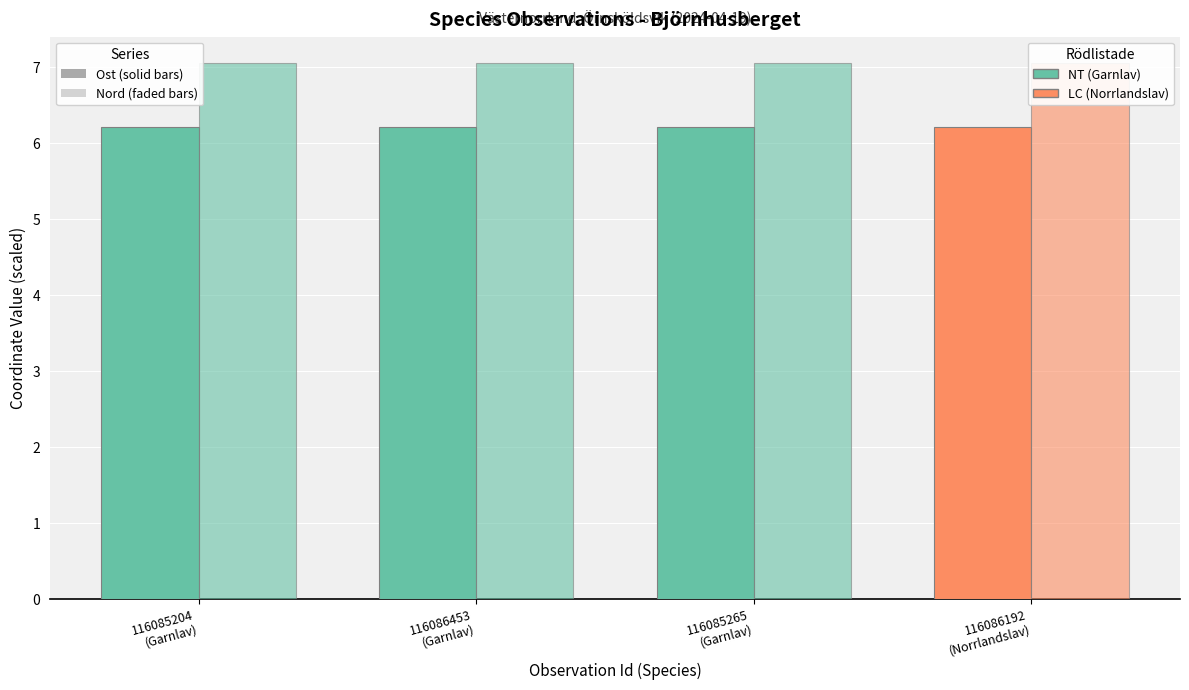

How many categories are shown in the chart?

4